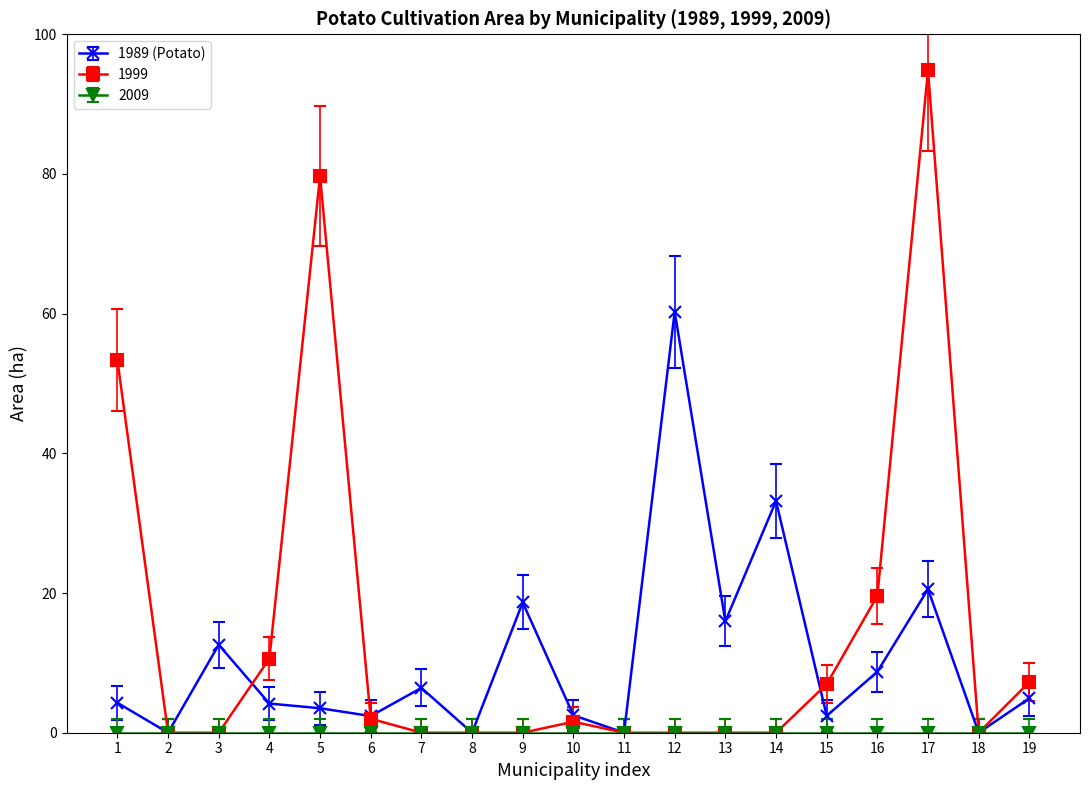

At which label is 1989 (Potato) closest to 30?

14